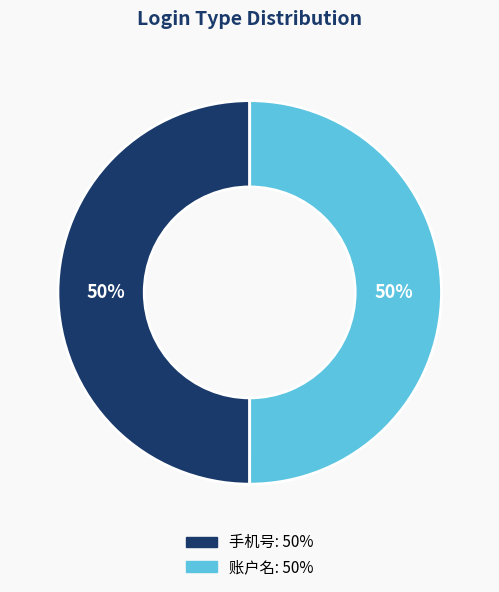

The 账户名 slice represents 50% of the pie. True or false?

True